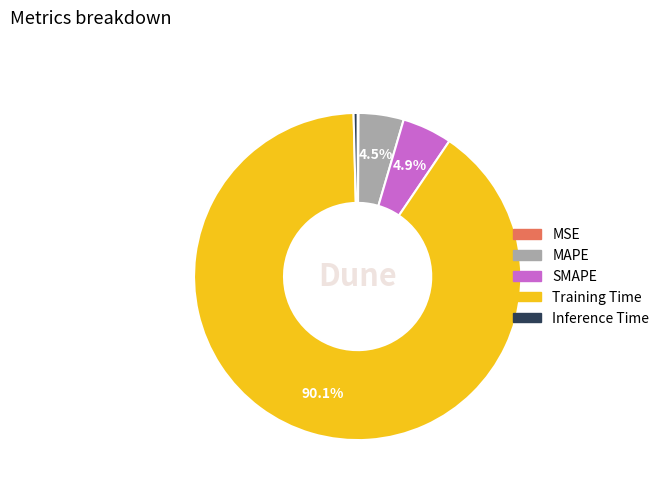

What percentage is the SMAPE slice, to the nearest percent?

5%